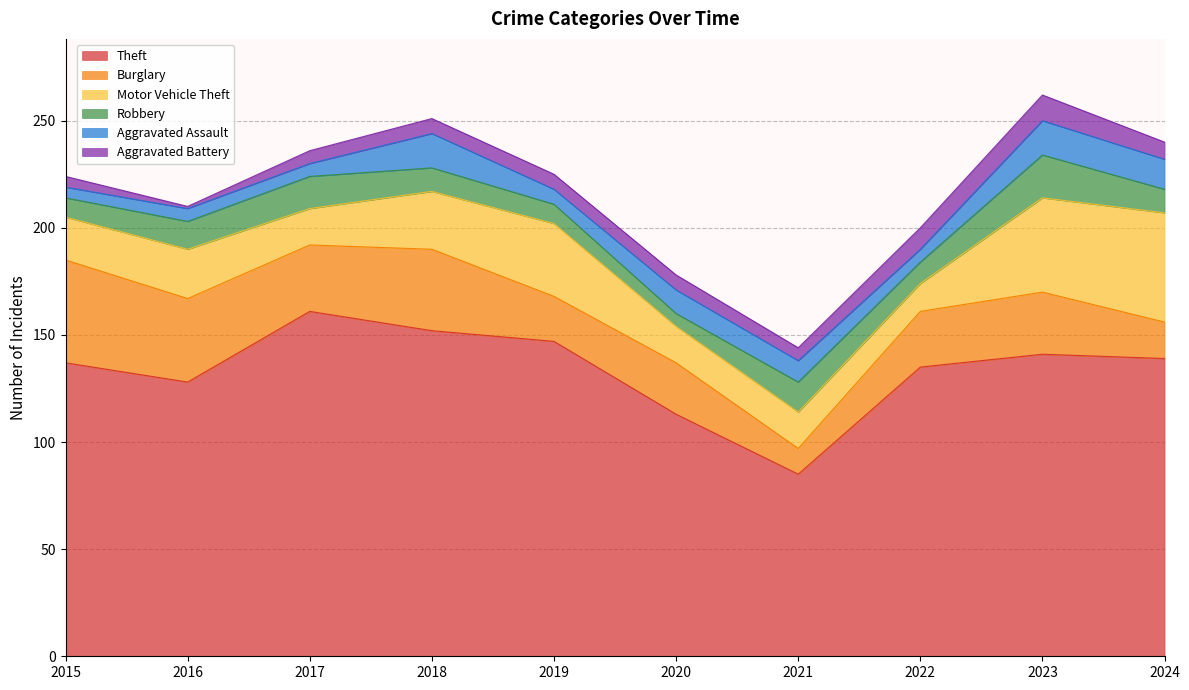

At which category is the sum across all series the highest?

2023